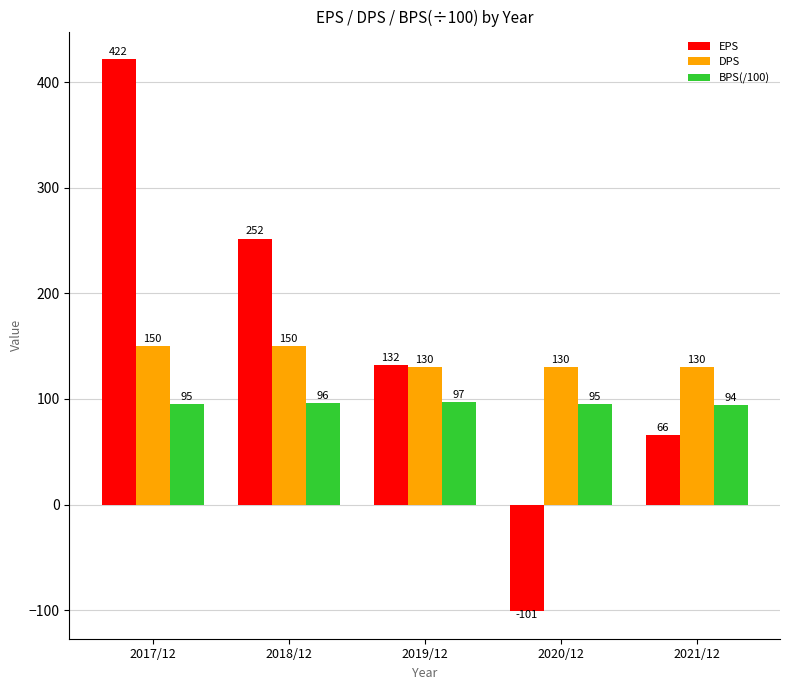

What is the average value of the BPS(/100) series?

95